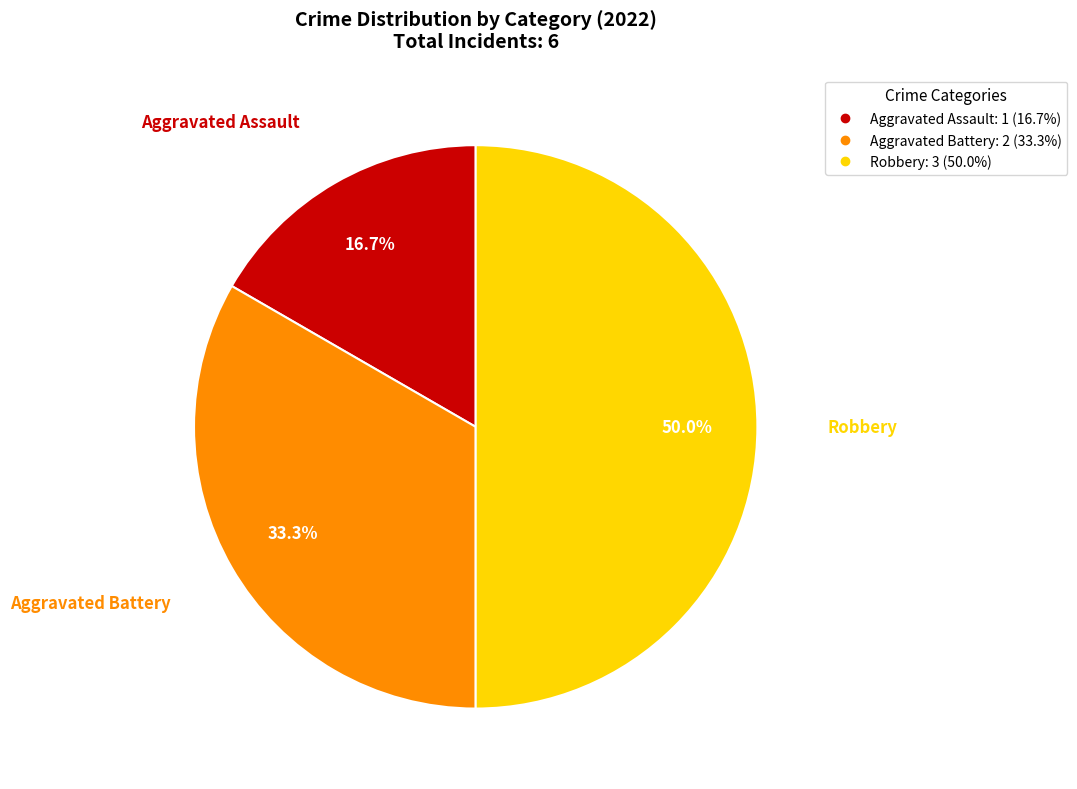

True or false: Robbery accounts for 36% of the total.

False